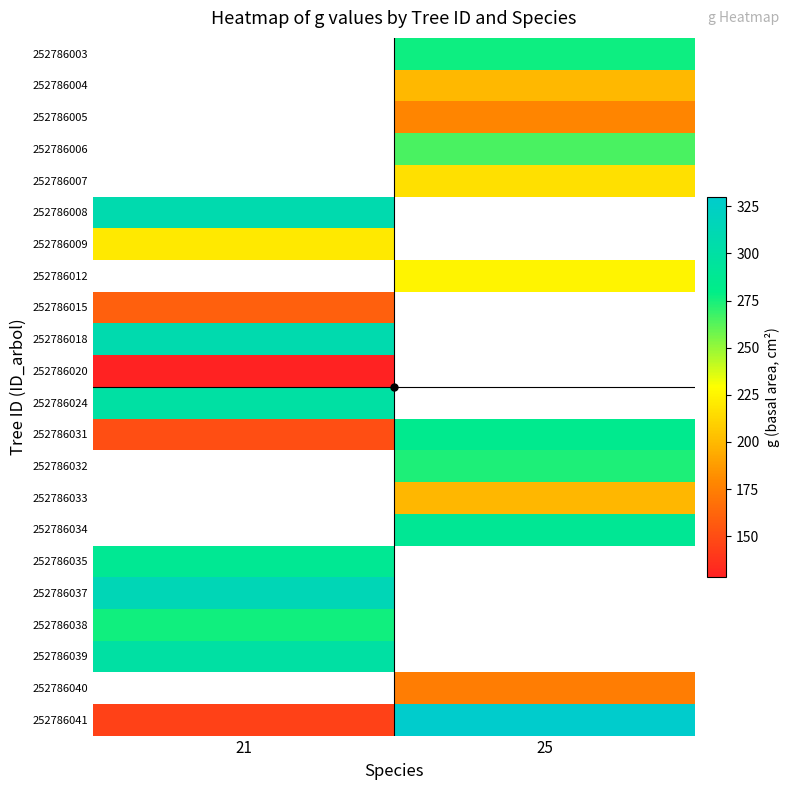

What is the difference between the highest and lowest values at 25?

156.5